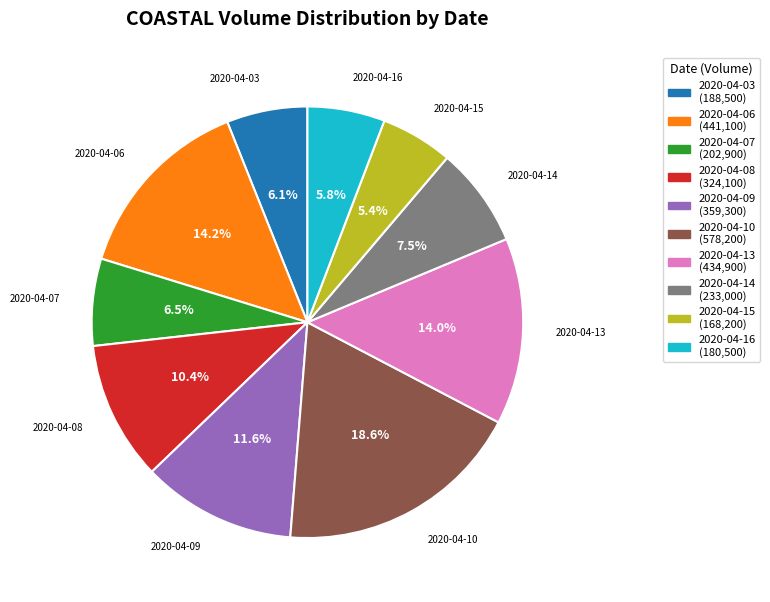

Combined, what portion of the pie is 2020-04-16 and 2020-04-15?

11.2%